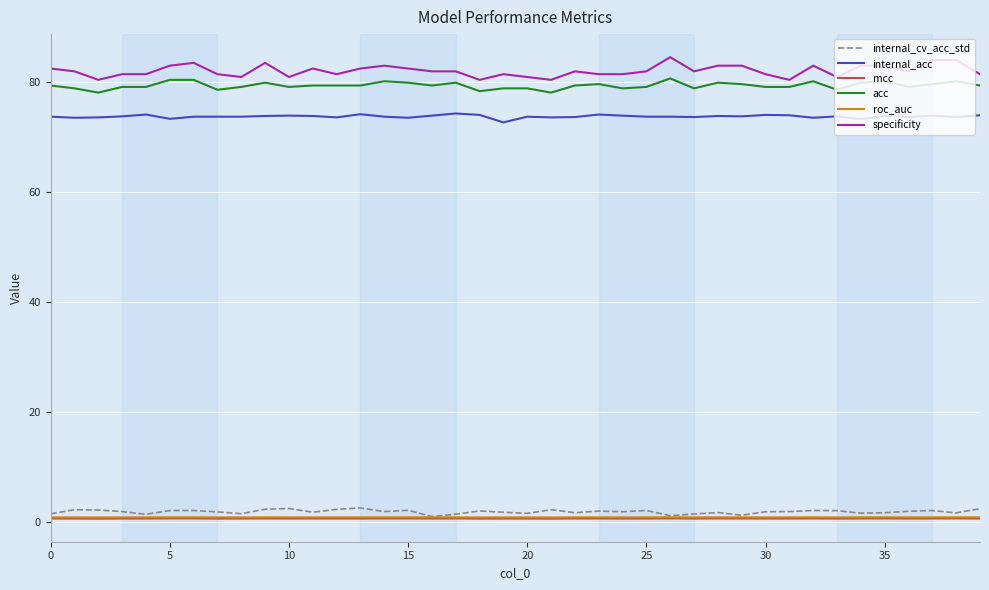

True or false: internal_acc has more than 0 interior local peaks.

True